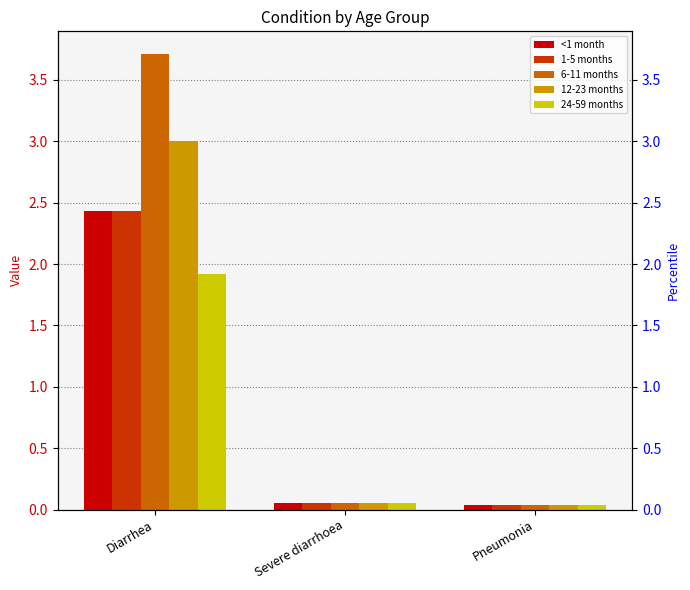

How many groups of bars are there?

3